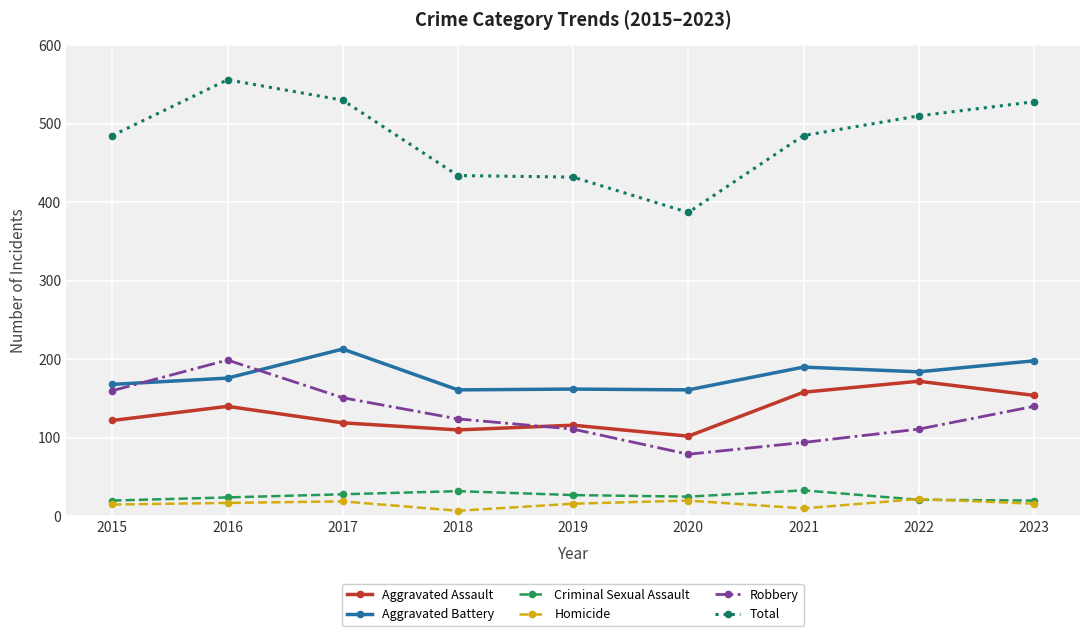

What value does the Total series have at 2022, to the nearest 50?

500